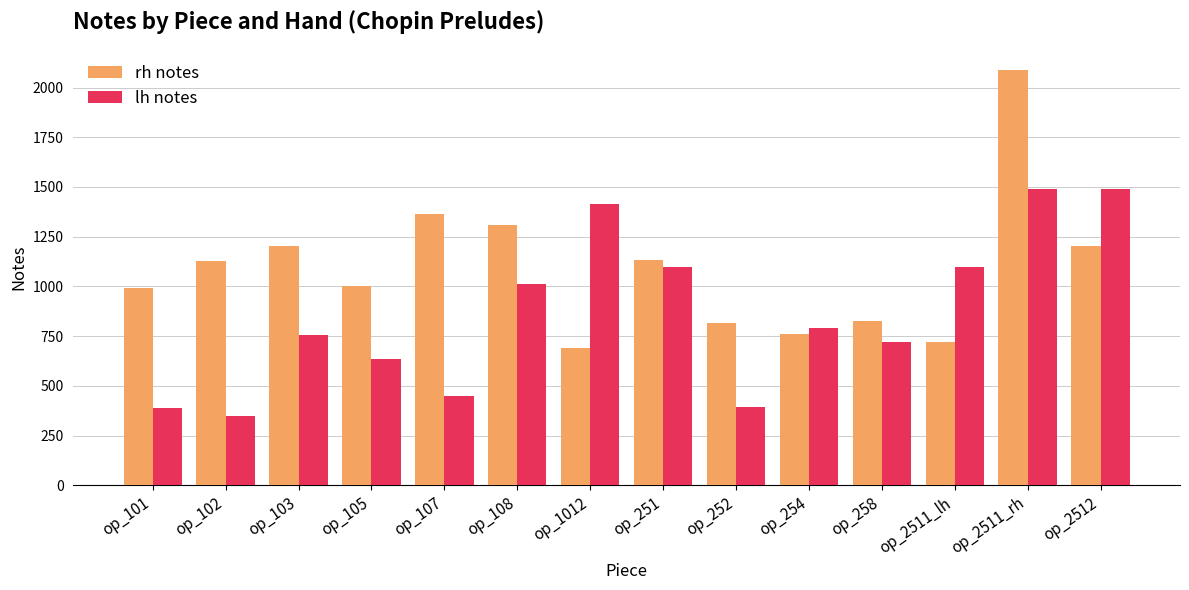

What is the value of the lh notes bar at the 9th from the left?

392